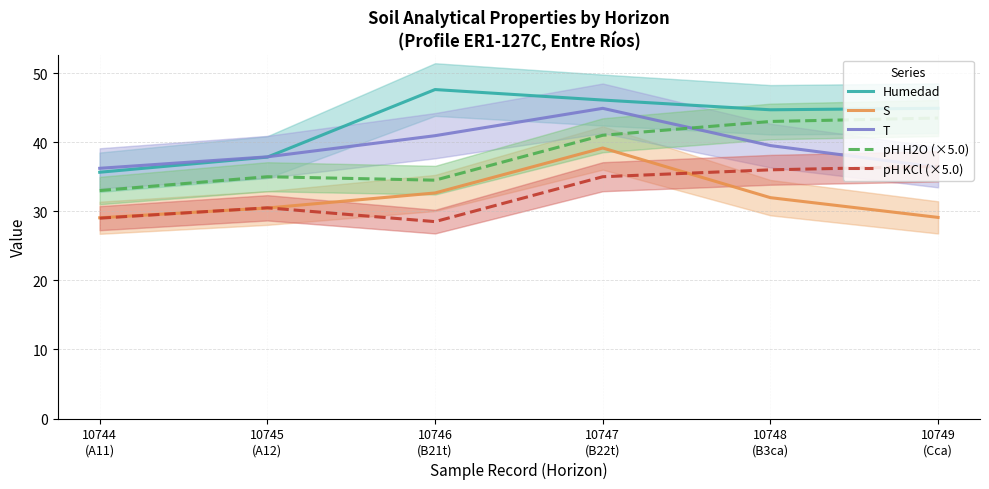

How many lines are shown in the chart?

5